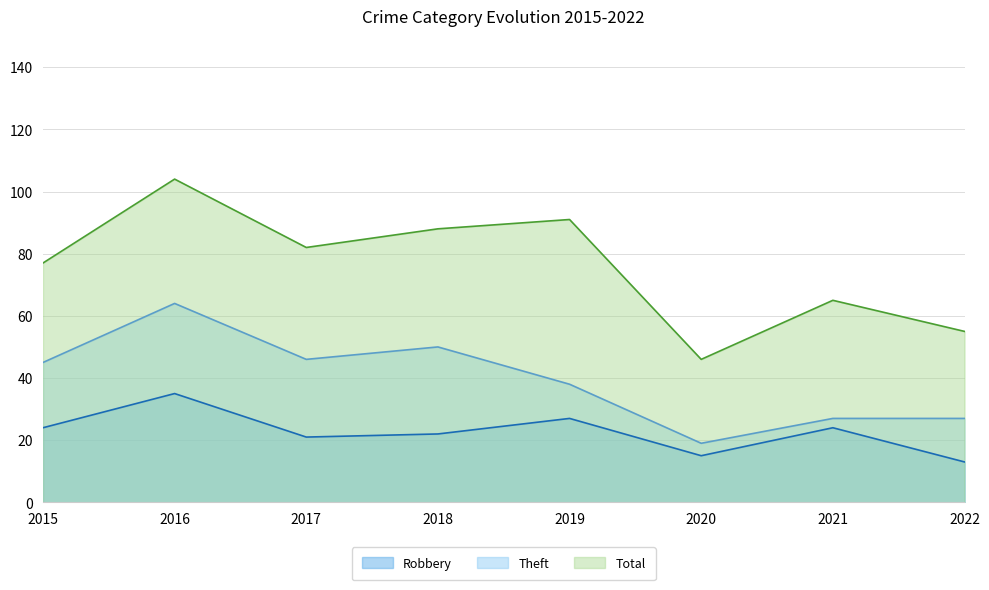

The value of Theft at 2016 is 64. True or false?

True